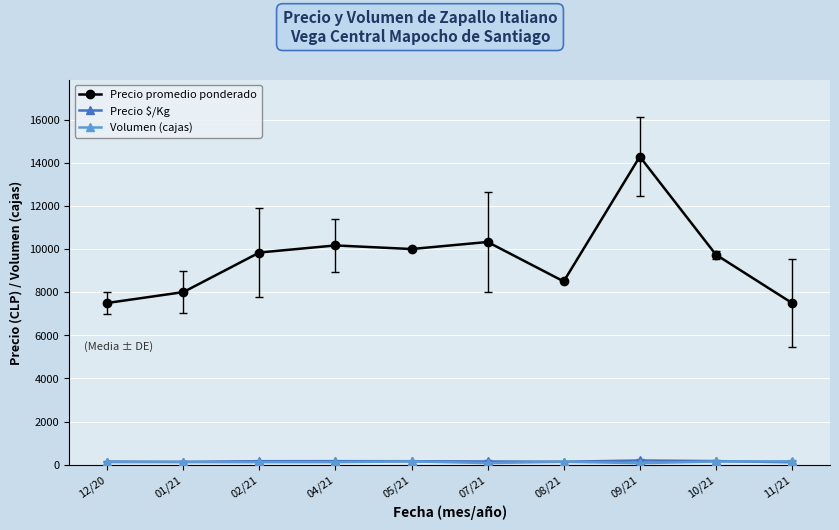

The value of Precio promedio ponderado at 09/21 is 14281.7. True or false?

True